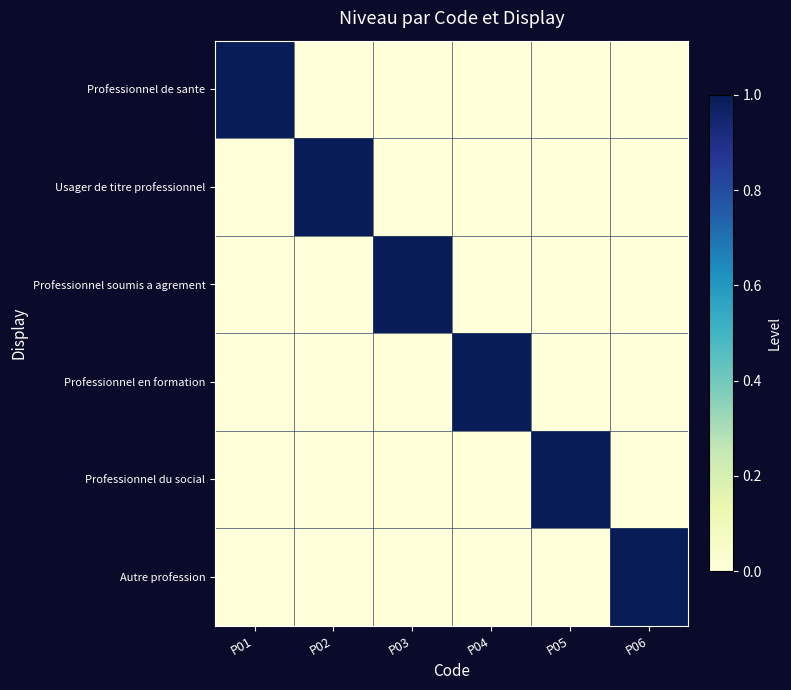

What is the difference between the highest and lowest values at P02?

1